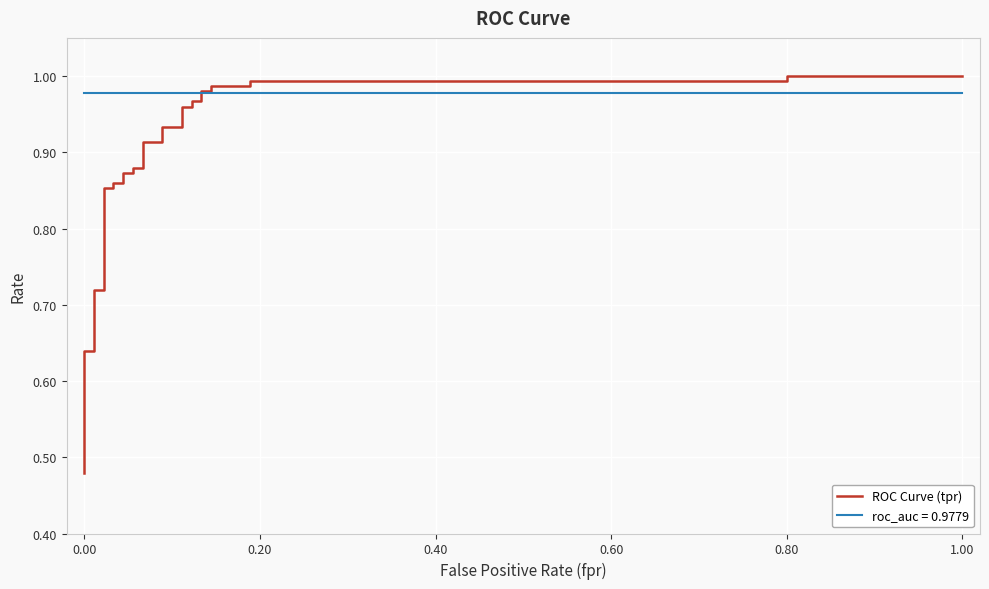

True or false: there are more than 0 points higher than both neighbors.

False